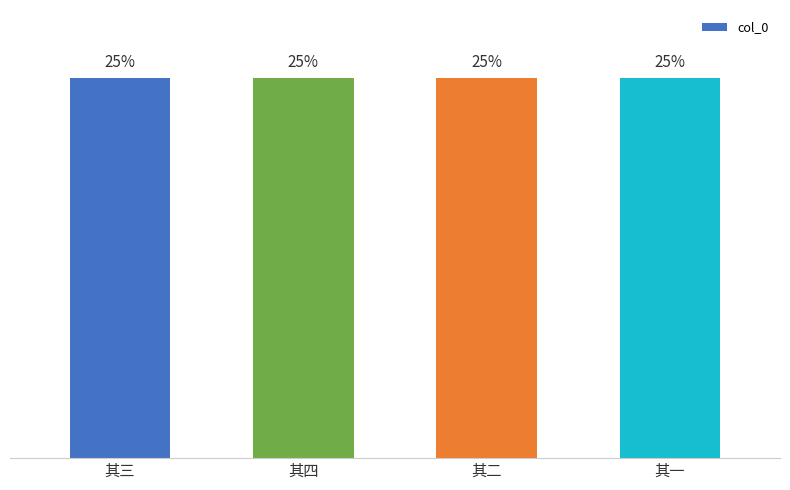

Does the chart contain any negative values?

No